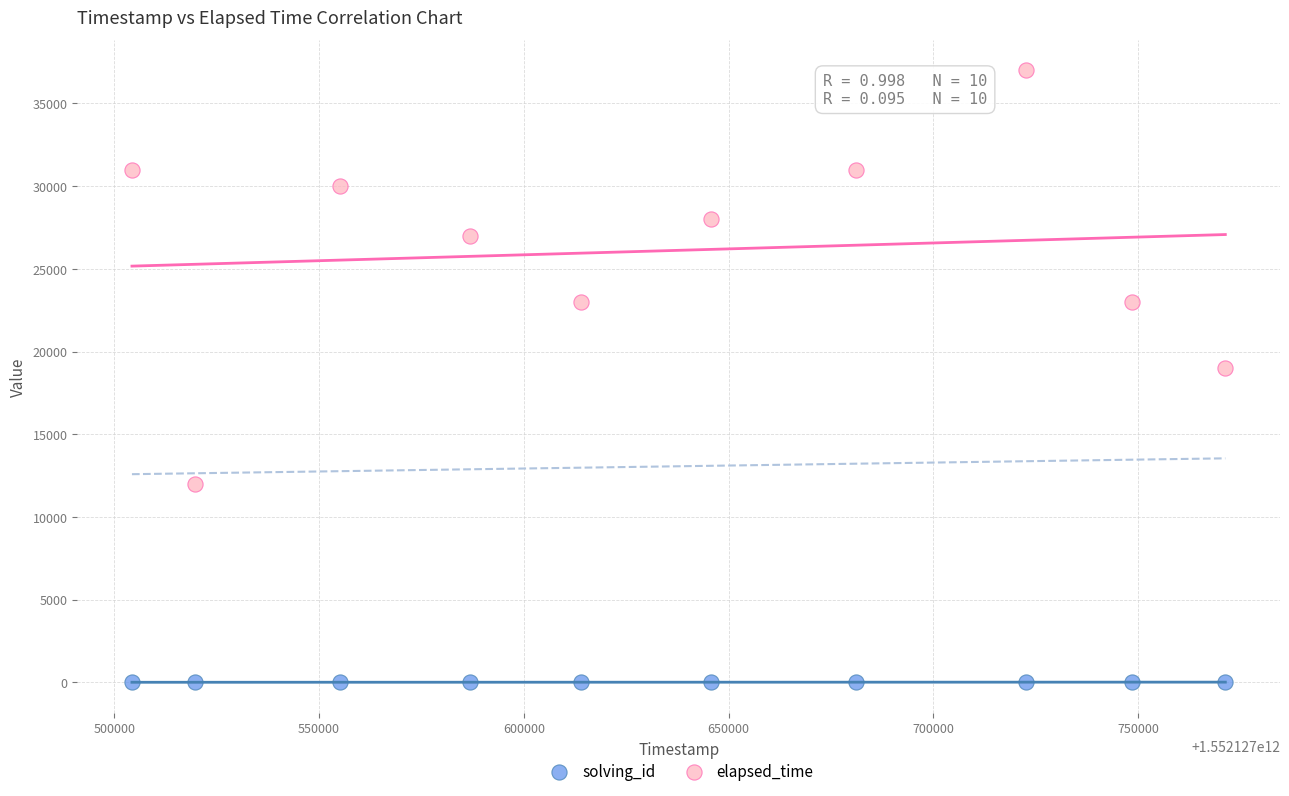

Across all data points, what is the range of Y values (max minus min)?

36999